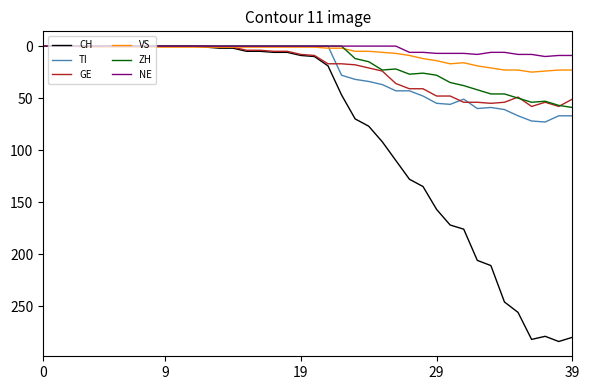

What is the highest value of the ZH series?

59